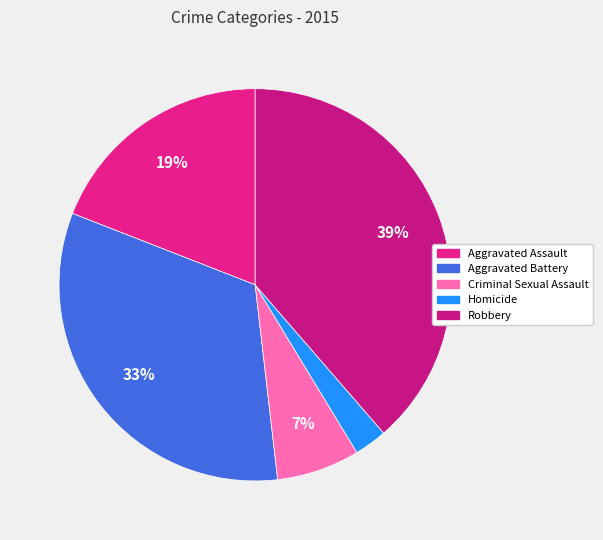

To the nearest percent, what portion does Aggravated Battery represent?

33%